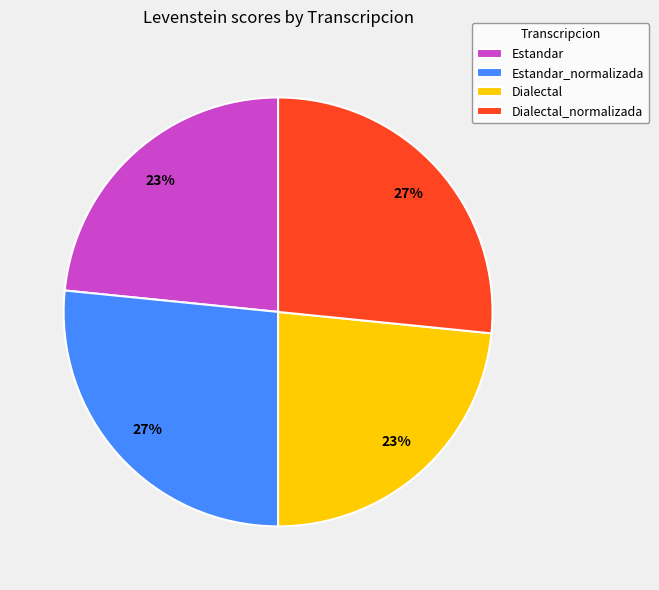

To the nearest percent, what is the combined percentage of Dialectal and Estandar_normalizada?

50%